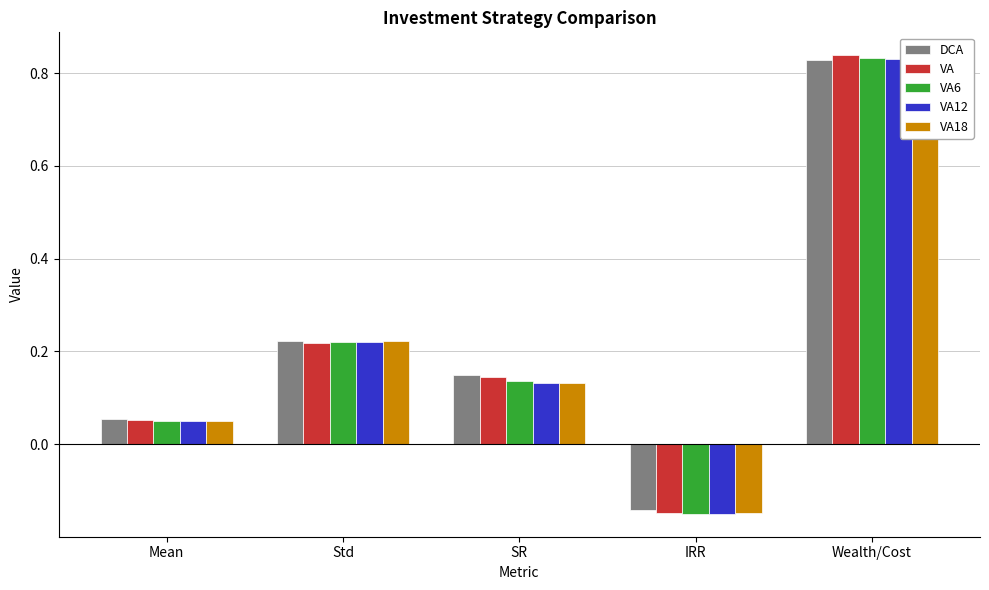

Between IRR and SR, which is larger?

SR